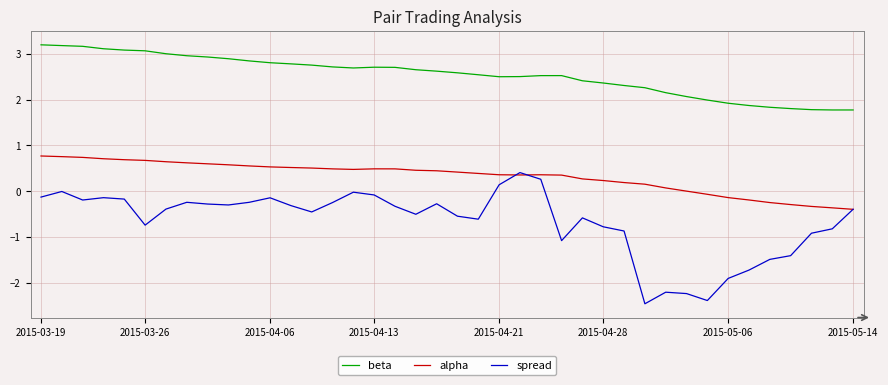

True or false: beta and alpha cross at least once.

False